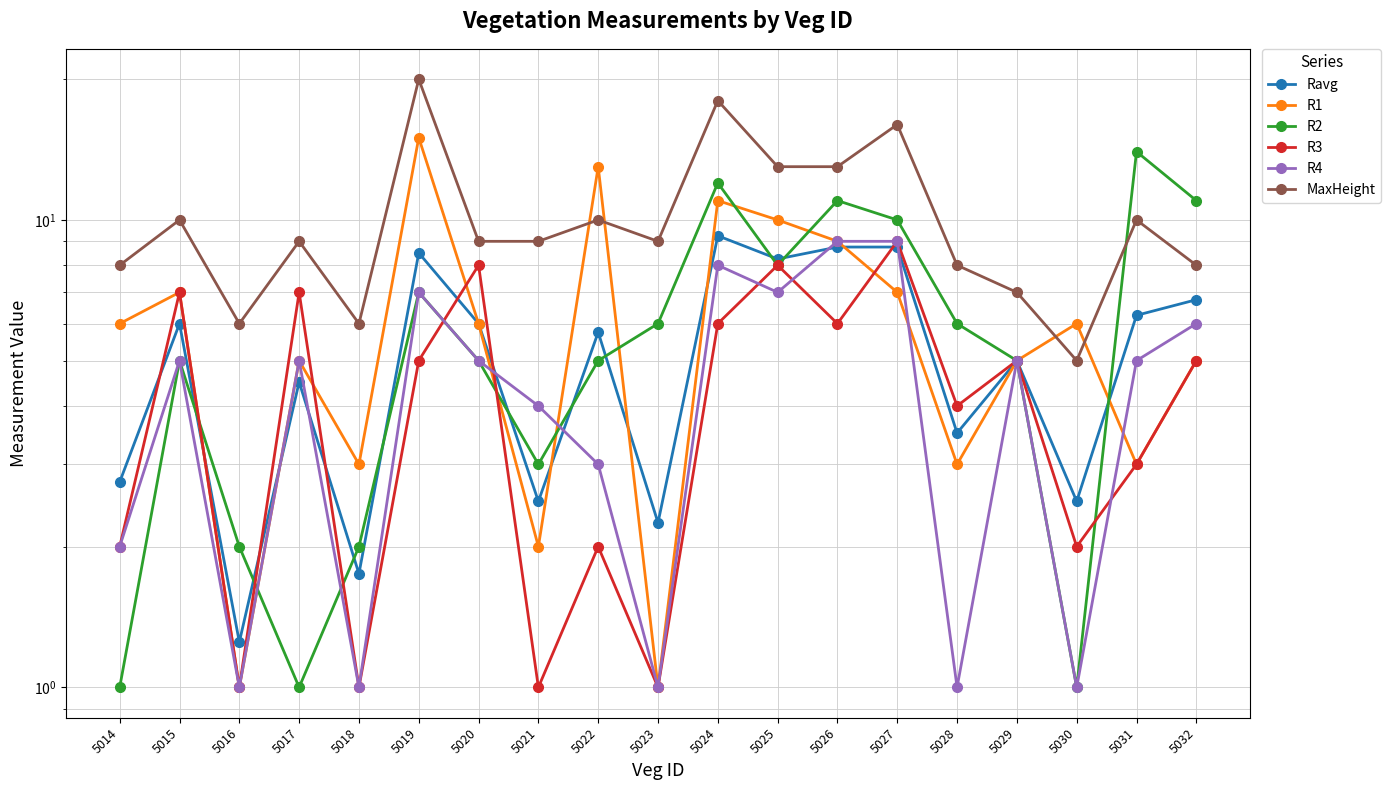

Where is the first local maximum for R1?

5015